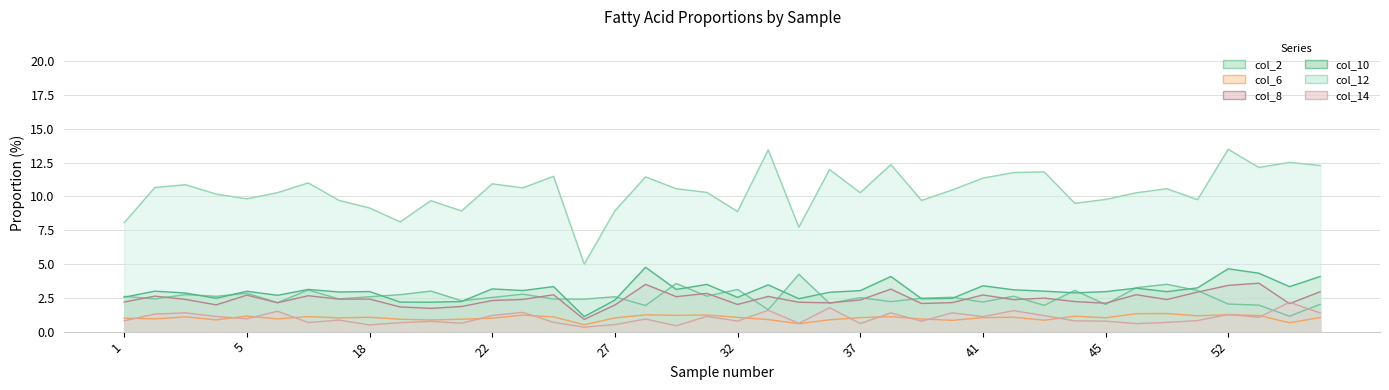

Reading left to right, list all the values displayed in this chart.

col_2: 2.6	2.4	2.7	2.6	2.8	2.1	3.1	2.4	2.6	2.7	3.0	2.3	2.5	2.8	2.4	2.4	2.6	1.9	3.6	2.6	3.1	1.6	4.2	2.1	2.5	2.2	2.5	2.5	2.2	2.6	1.9	3.0	2.0	3.2	3.5	3.0	2.0	2.0	1.1	2.0
col_6: 1.0	0.9	1.1	0.9	1.1	0.9	1.1	1.0	1.1	0.9	0.9	0.9	1.0	1.2	1.1	0.5	1.0	1.2	1.2	1.2	1.1	0.9	0.6	0.9	1.0	1.1	0.9	0.8	1.0	1.1	0.8	1.1	1.0	1.3	1.3	1.2	1.3	1.2	0.7	1.0
col_8: 2.2	2.6	2.4	2.0	2.7	2.1	2.7	2.4	2.4	1.8	1.7	1.9	2.3	2.4	2.7	0.9	2.0	3.5	2.6	2.8	2.0	2.6	2.2	2.1	2.3	3.1	2.1	2.1	2.7	2.4	2.5	2.2	2.1	2.7	2.4	2.9	3.4	3.6	2.1	3.0
col_10: 2.5	3.0	2.9	2.5	3.0	2.7	3.1	2.9	3.0	2.2	2.2	2.2	3.2	3.0	3.3	1.1	2.3	4.8	3.1	3.5	2.5	3.5	2.4	2.9	3.0	4.1	2.4	2.5	3.4	3.1	3.0	2.9	3.0	3.2	3.0	3.2	4.6	4.3	3.3	4.1
col_12: 8.1	10.7	10.9	10.2	9.8	10.3	11.0	9.7	9.1	8.1	9.7	8.9	10.9	10.6	11.5	5.0	8.9	11.4	10.6	10.3	8.9	13.4	7.7	12.0	10.3	12.4	9.7	10.5	11.3	11.8	11.8	9.5	9.8	10.3	10.6	9.8	13.5	12.1	12.5	12.3
col_14: 0.8	1.3	1.4	1.1	1.0	1.5	0.7	0.9	0.5	0.7	0.8	0.6	1.2	1.4	0.7	0.3	0.5	0.9	0.4	1.1	0.8	1.6	0.6	1.8	0.6	1.4	0.8	1.4	1.1	1.6	1.2	0.8	0.8	0.6	0.7	0.8	1.3	1.1	2.2	1.4